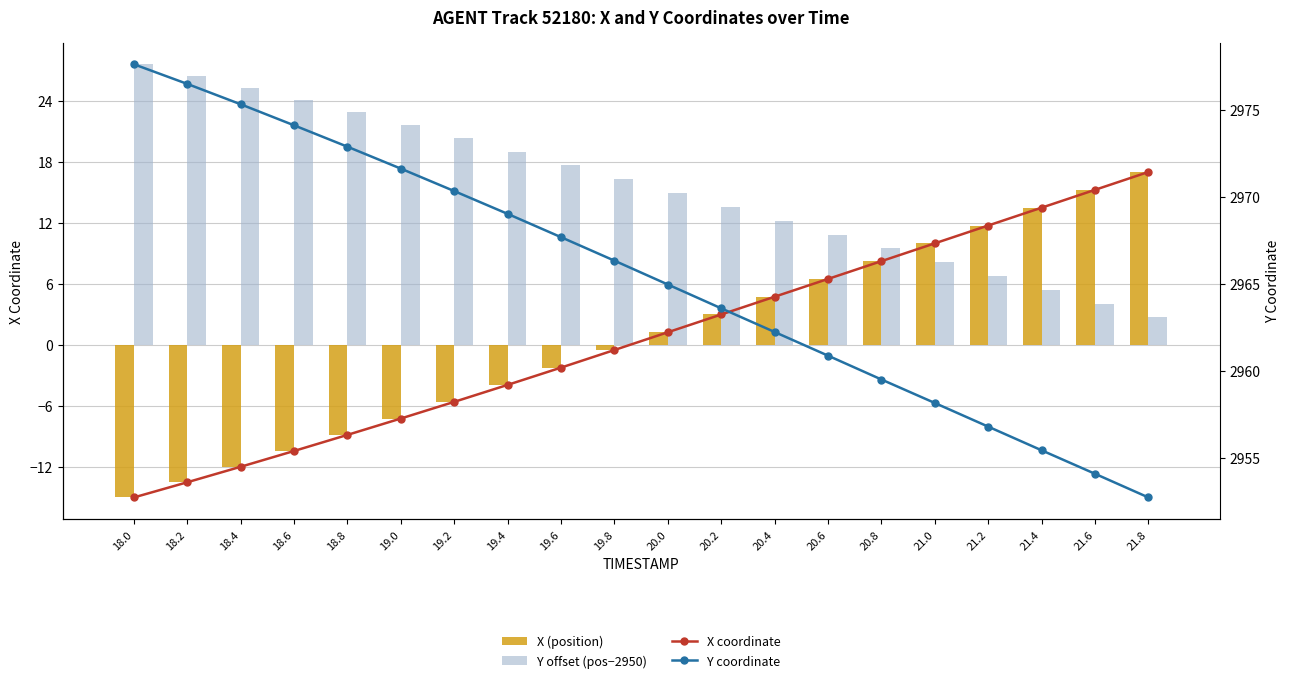

How many negative values does the X (position) series have?

10